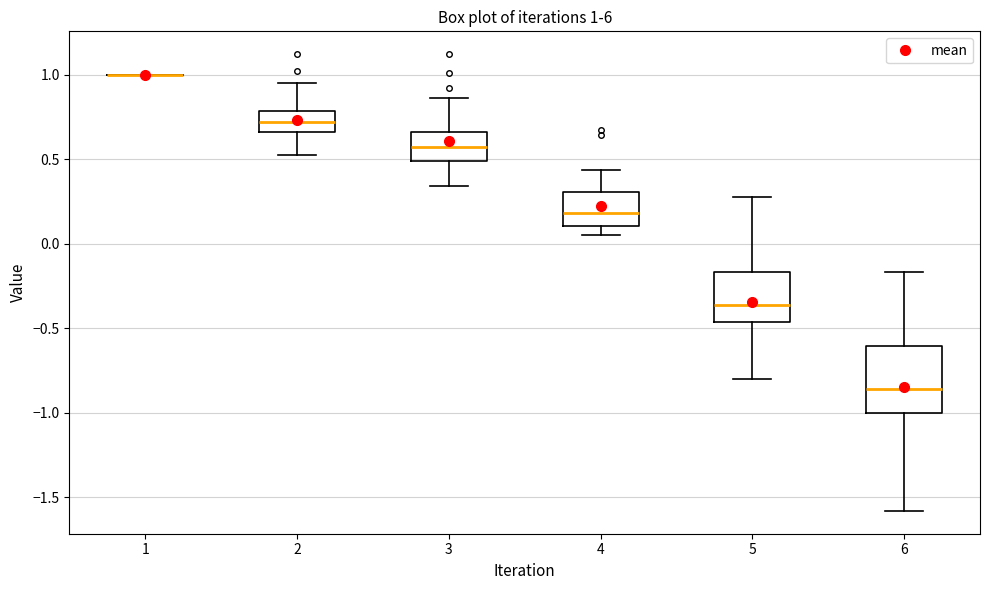

Comparing the boxes themselves (not the whiskers), which one is the tallest?

6